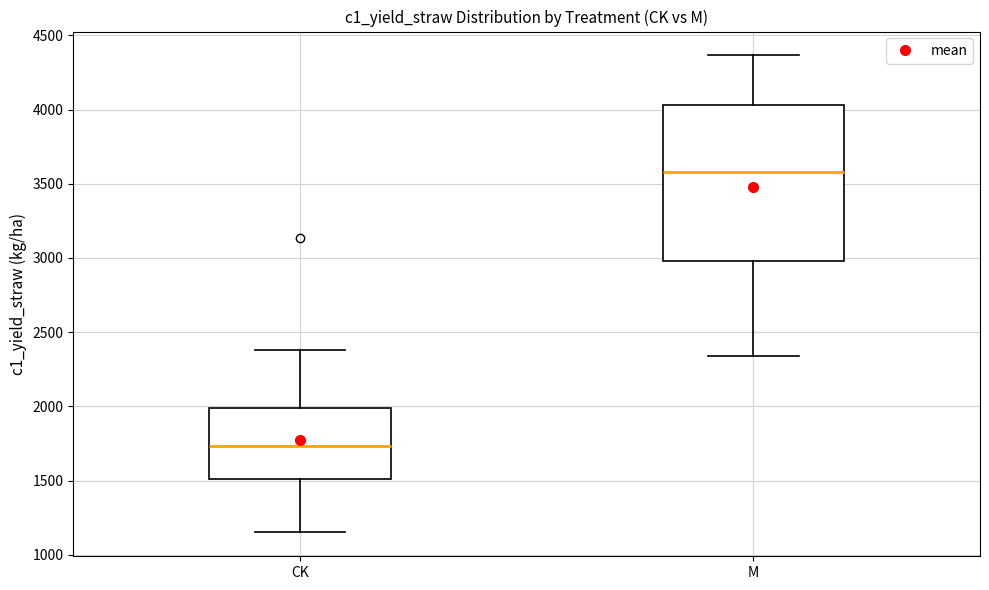

Which box is the tallest, from its lower edge to its upper edge?

M